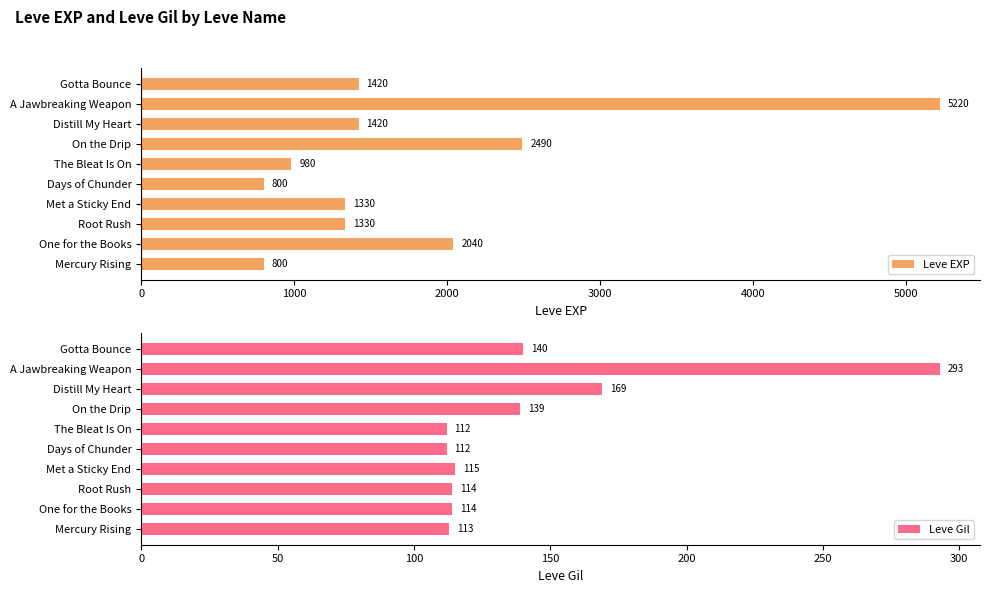

At which label does Leve EXP reach its peak?

A Jawbreaking Weapon